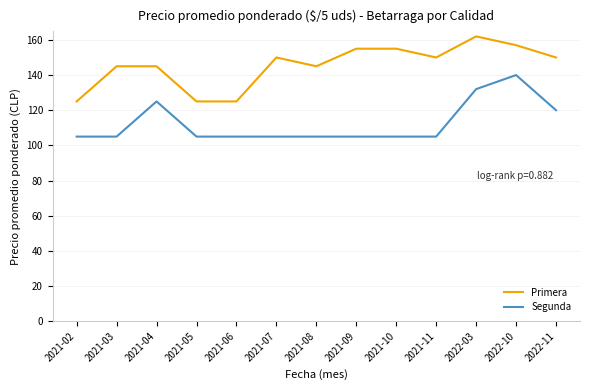

List the series in order of their overall mean, lowest first.

Segunda, Primera